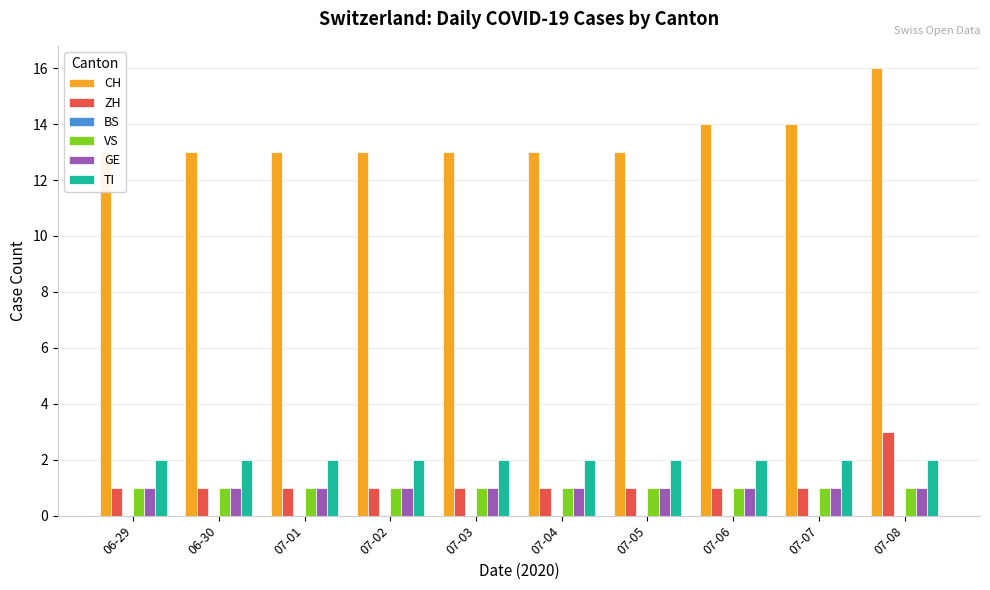

Rank the series at 07-04 from highest to lowest value.

CH, TI, ZH, VS, GE, BS